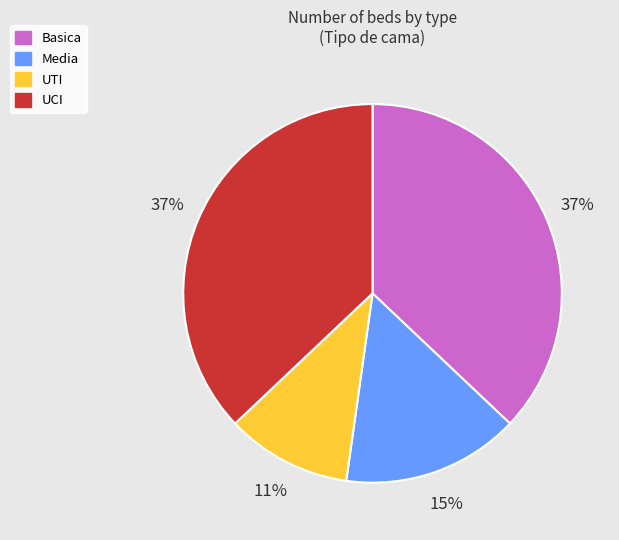

To the nearest percent, what is the difference between the largest and smallest slice percentages?

26%